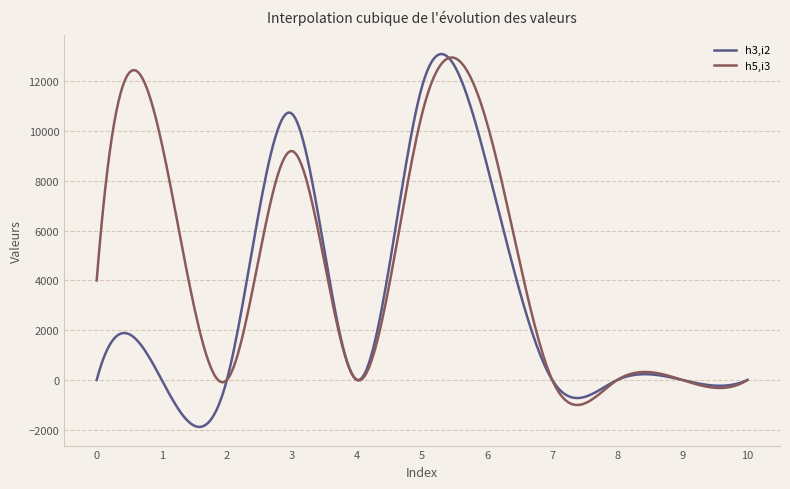

Which series has the largest range (max minus min)?

h3,i2